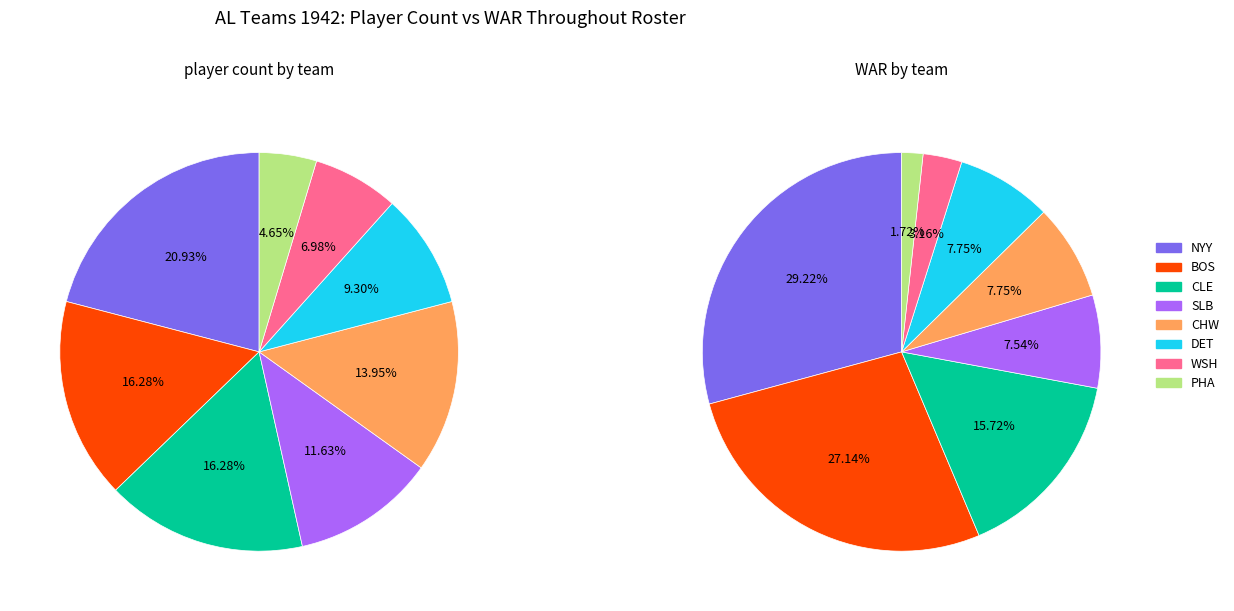

Count the number of slices in the pie.

8